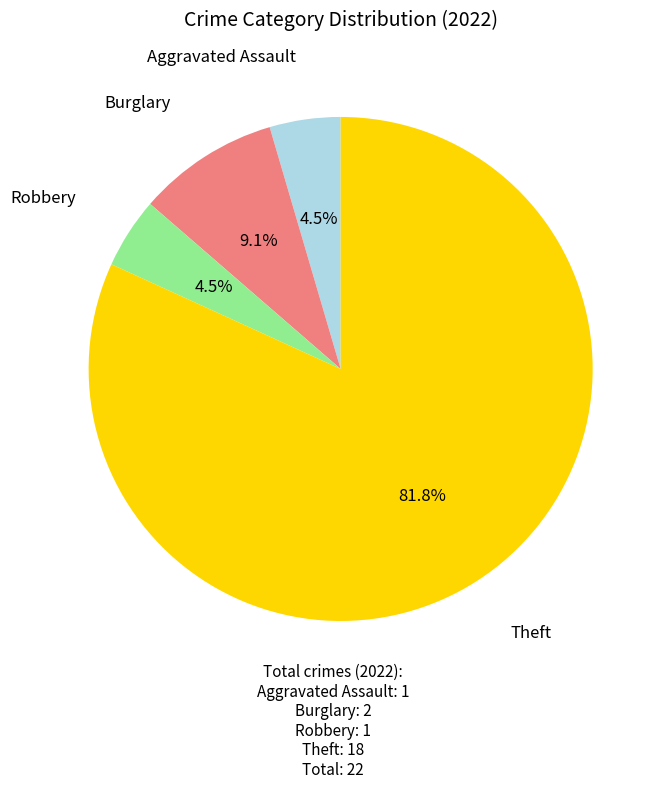

To the nearest percent, what is the difference between the largest and smallest slice percentages?

77%